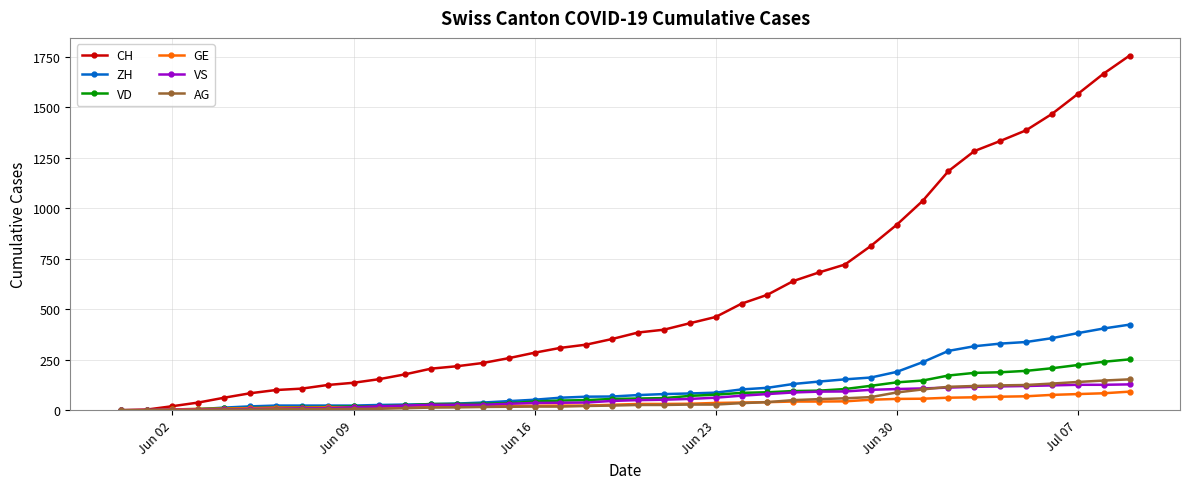

What is the maximum value for GE?

92